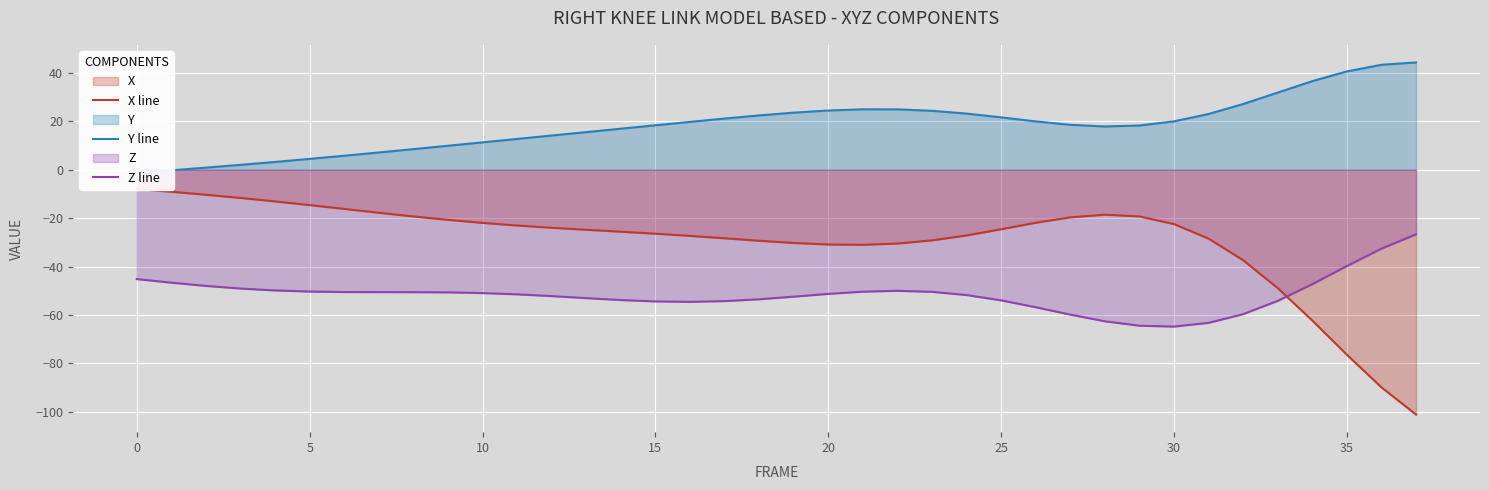

Does the chart display data point markers on the line(s)?

No